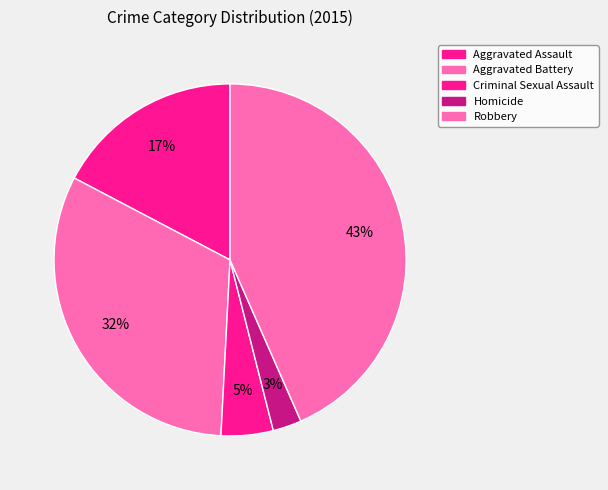

Between Homicide and Robbery, which is larger?

Robbery